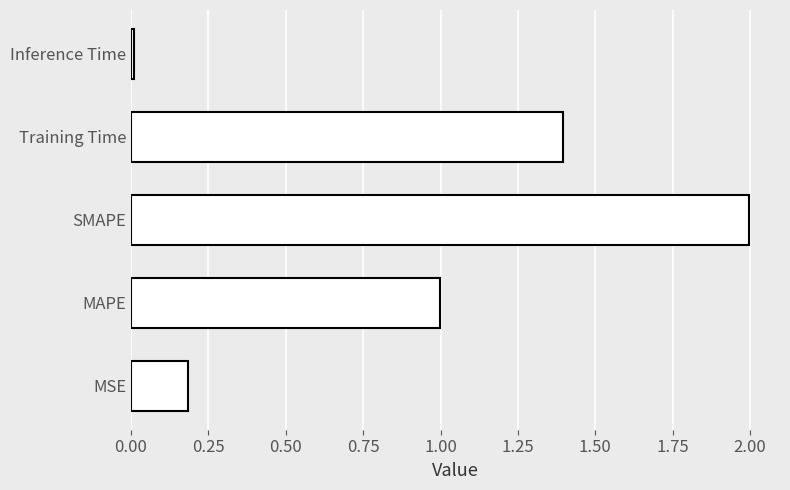

How many bars are there in total?

5